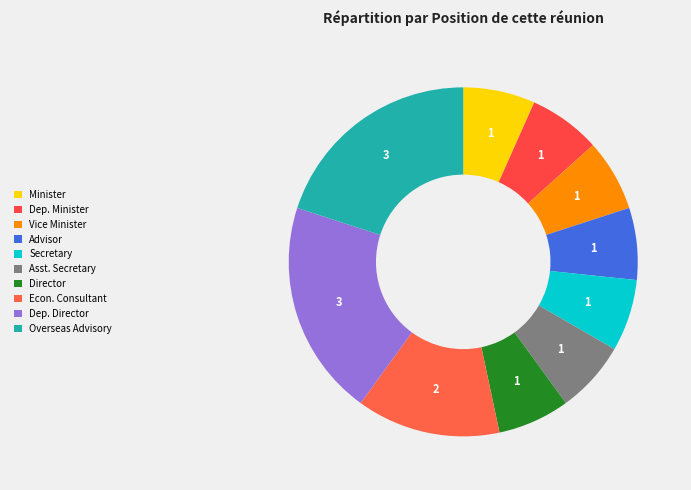

How many segments does this pie chart have?

10